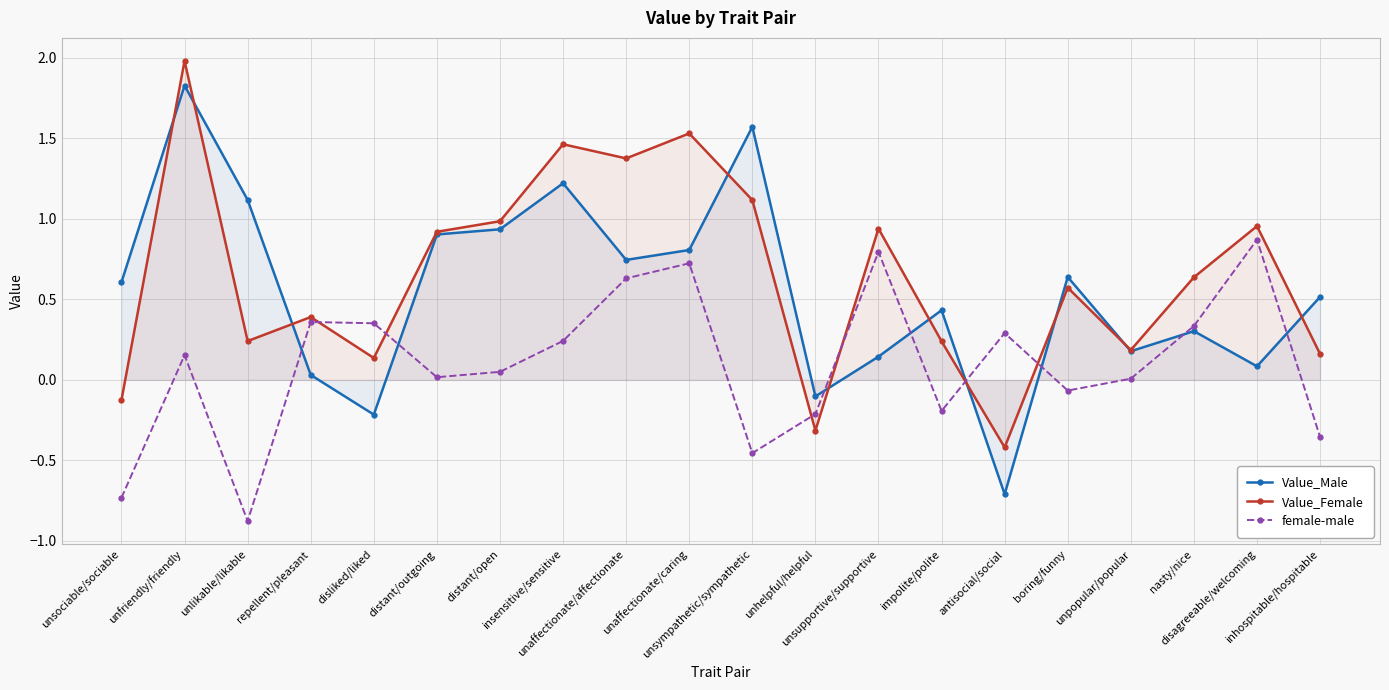

What is the smallest value displayed?

-0.9